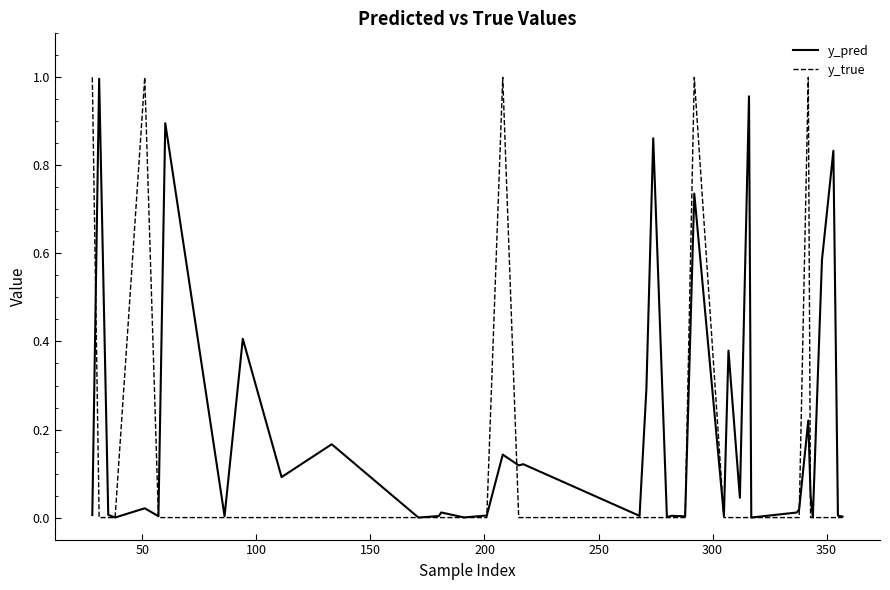

Which series has the widest spread of values?

y_true